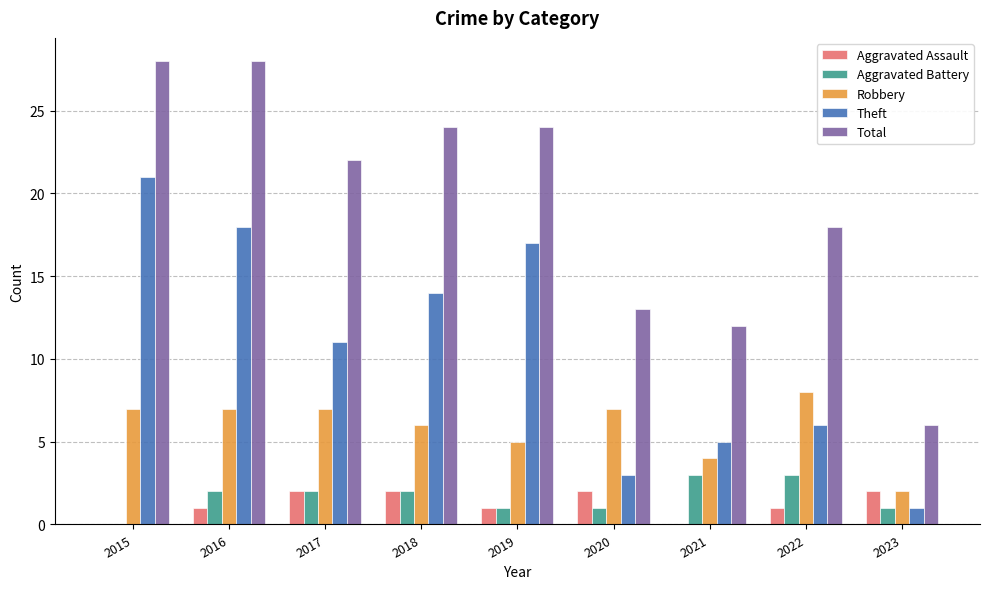

Which series changed the most between 2017 and 2020?

Total